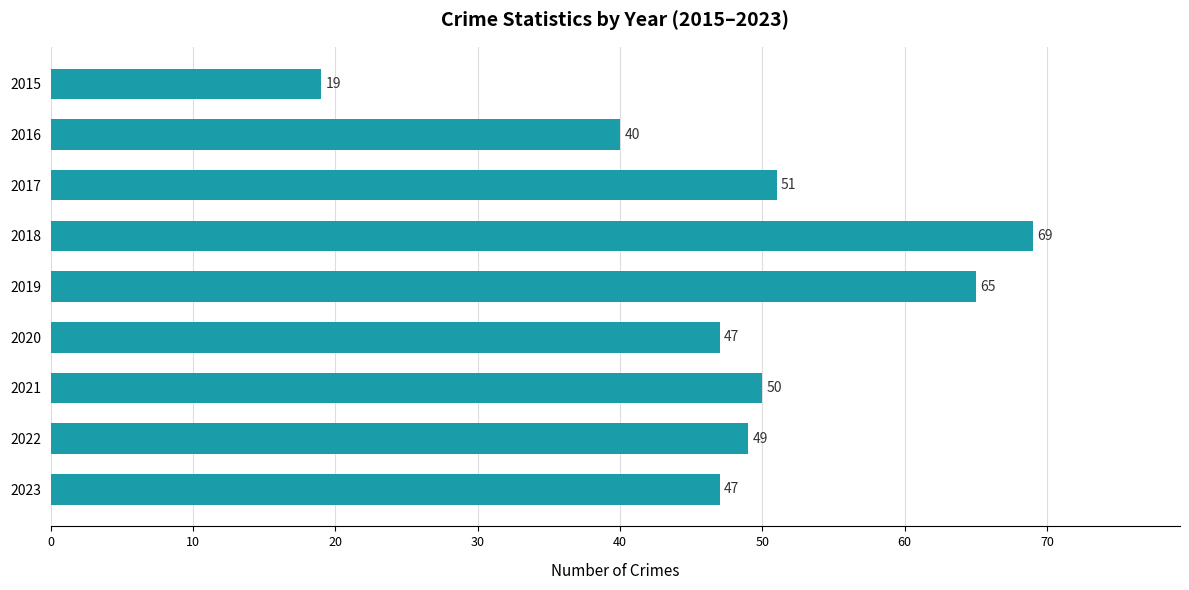

What is the approximate value at 2021, to the nearest 5?

50